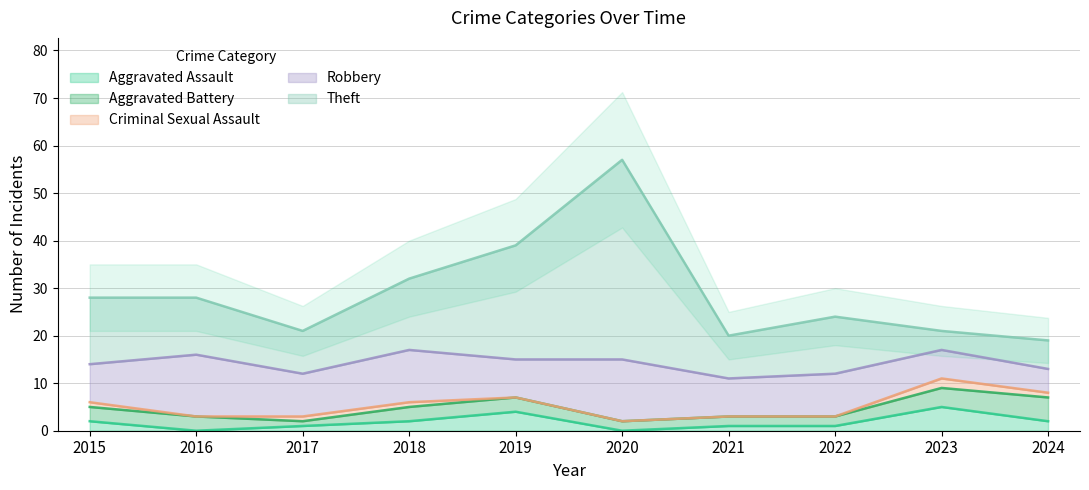

True or false: Aggravated Assault has a value of 3 at 2016.

False